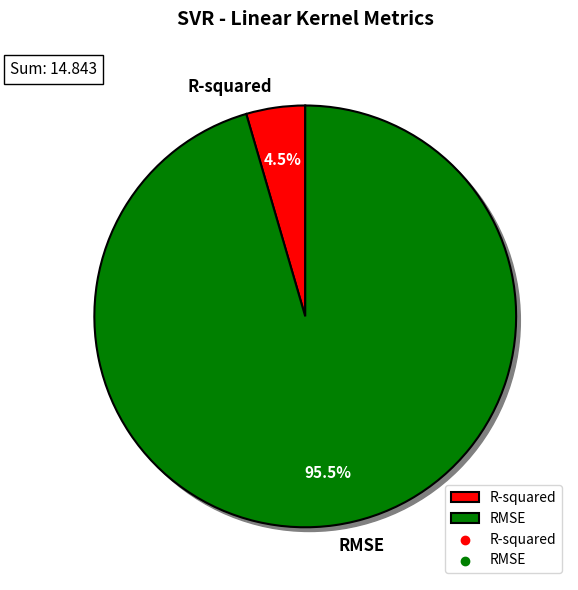

To the nearest percent, what portion does RMSE represent?

95%